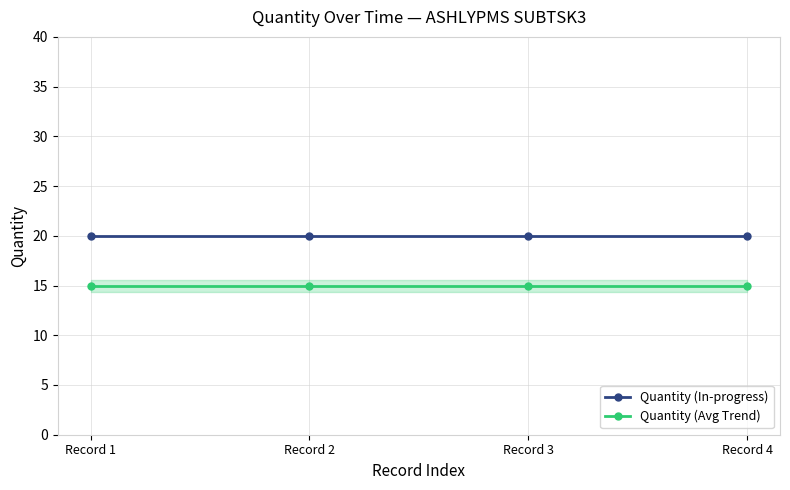

Reading left to right, what are all the values shown in this chart?

Quantity (In-progress): Record 1=20	Record 2=20	Record 3=20	Record 4=20
Quantity (Avg Trend): Record 1=15	Record 2=15	Record 3=15	Record 4=15